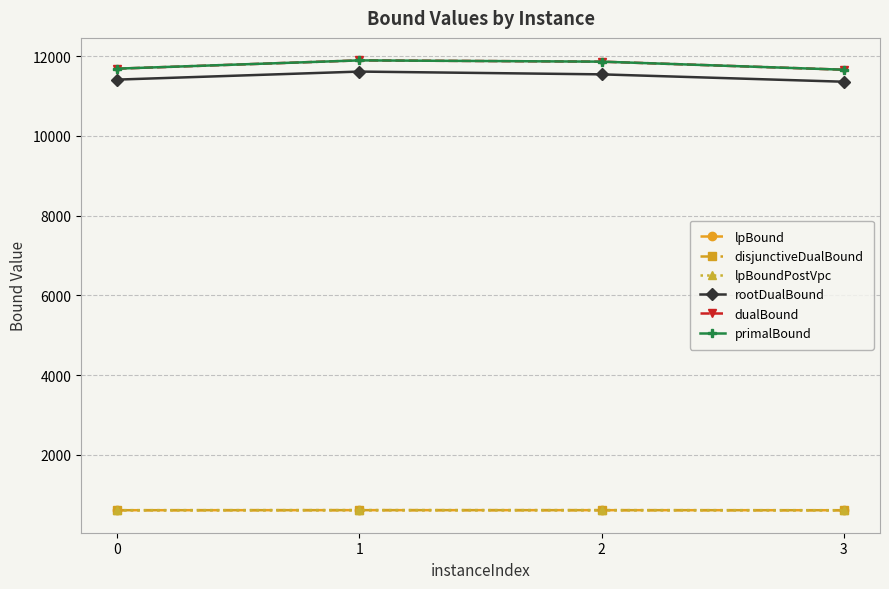

Is this an area chart (filled region under the line)?

No